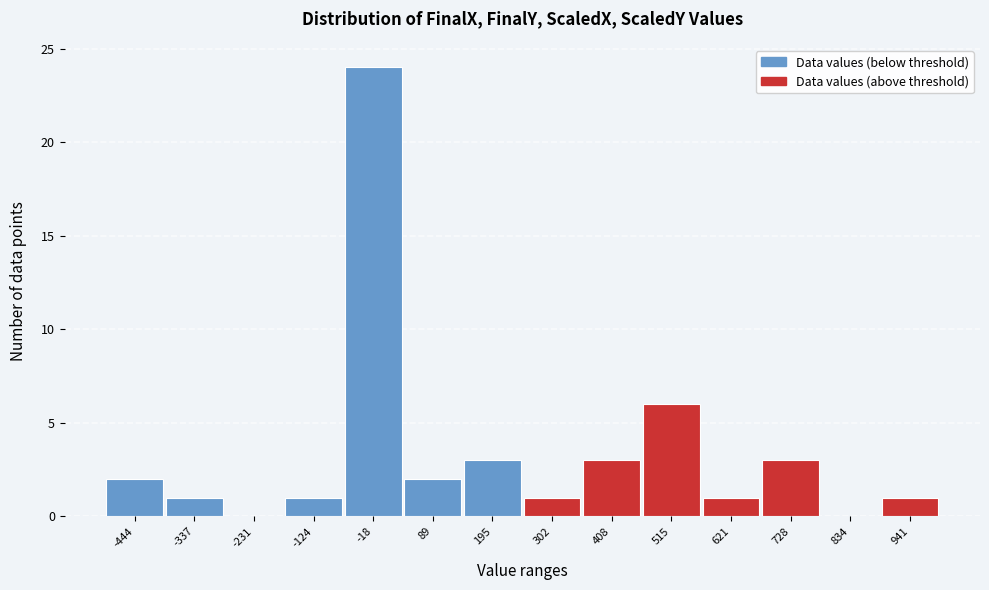

What is the height of the bar covering 40 to 140 on the x-axis? Neither the bar edges nor the heights are printed on the chart, so give them approximately, as read against the axes.

2